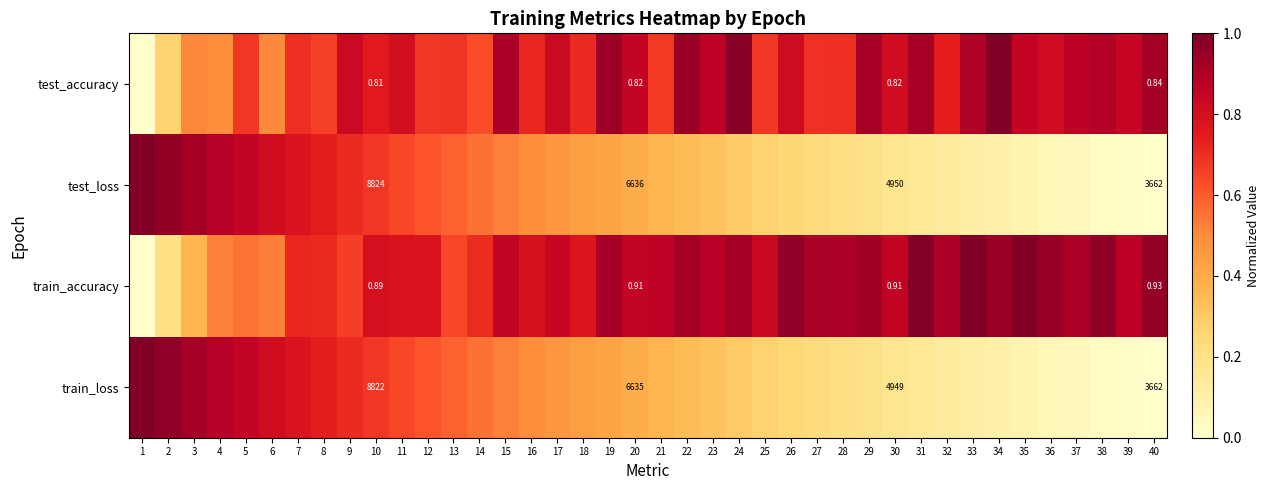

At 20, list the series in order from smallest to largest.

test_accuracy, train_accuracy, train_loss, test_loss